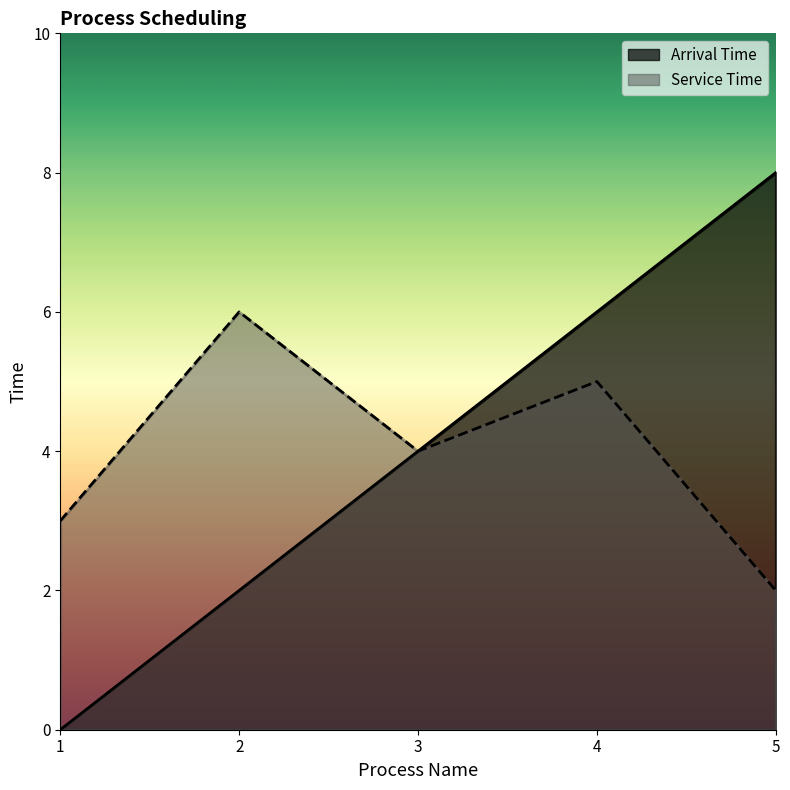

Reading left to right, transcribe all the data shown in this chart.

Arrival Time: 1=0	2=2	3=4	4=6	5=8
Service Time: 1=3	2=6	3=4	4=5	5=2